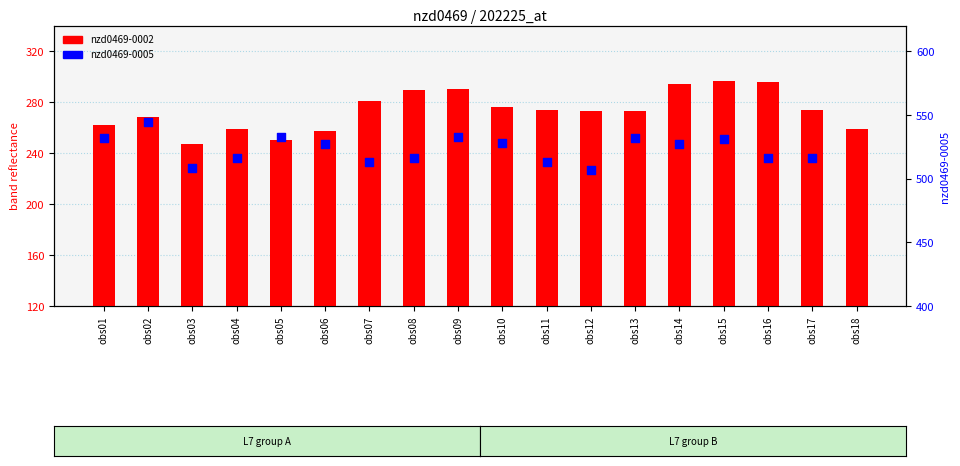

What is the total value across all series at obs05?

783.1